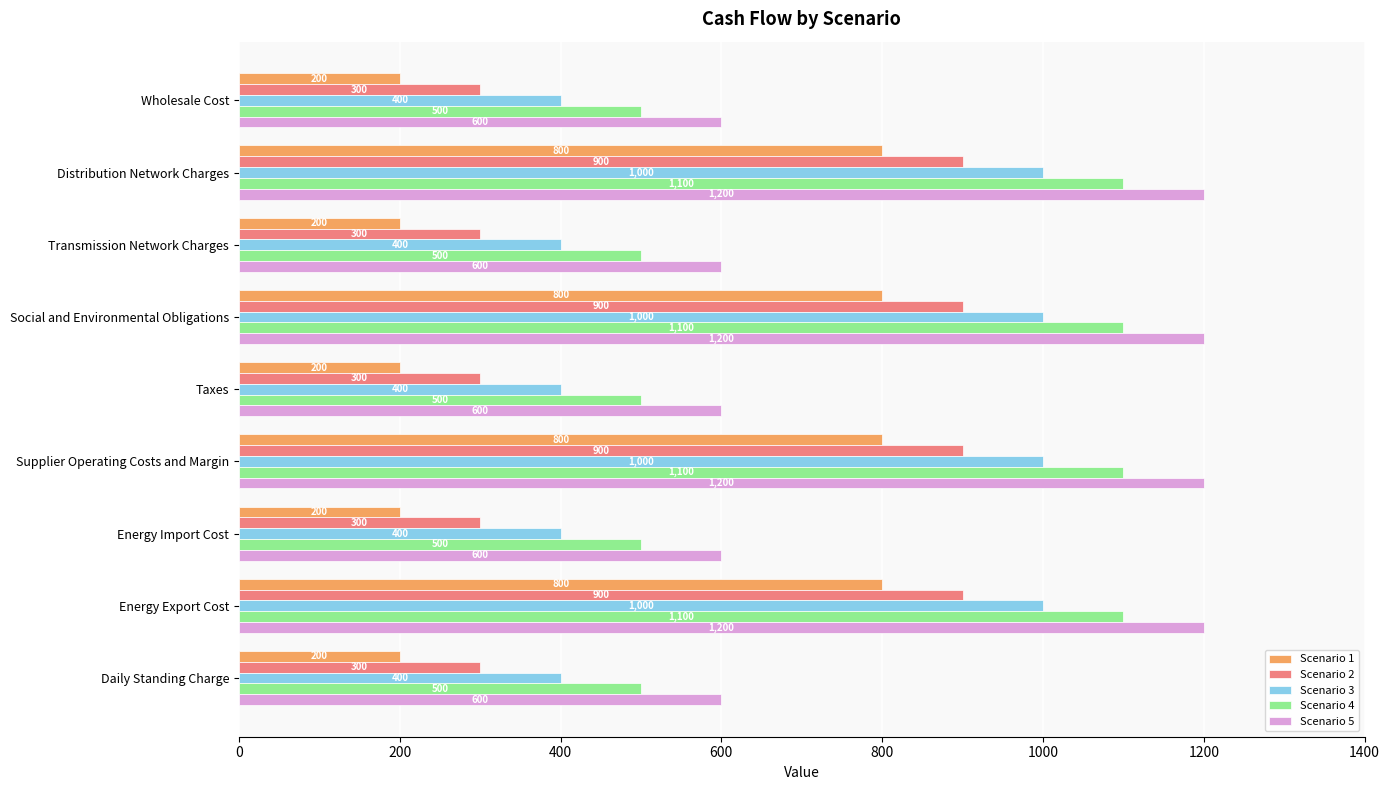

How many Scenario 3 values are between 400 and 1000?

9